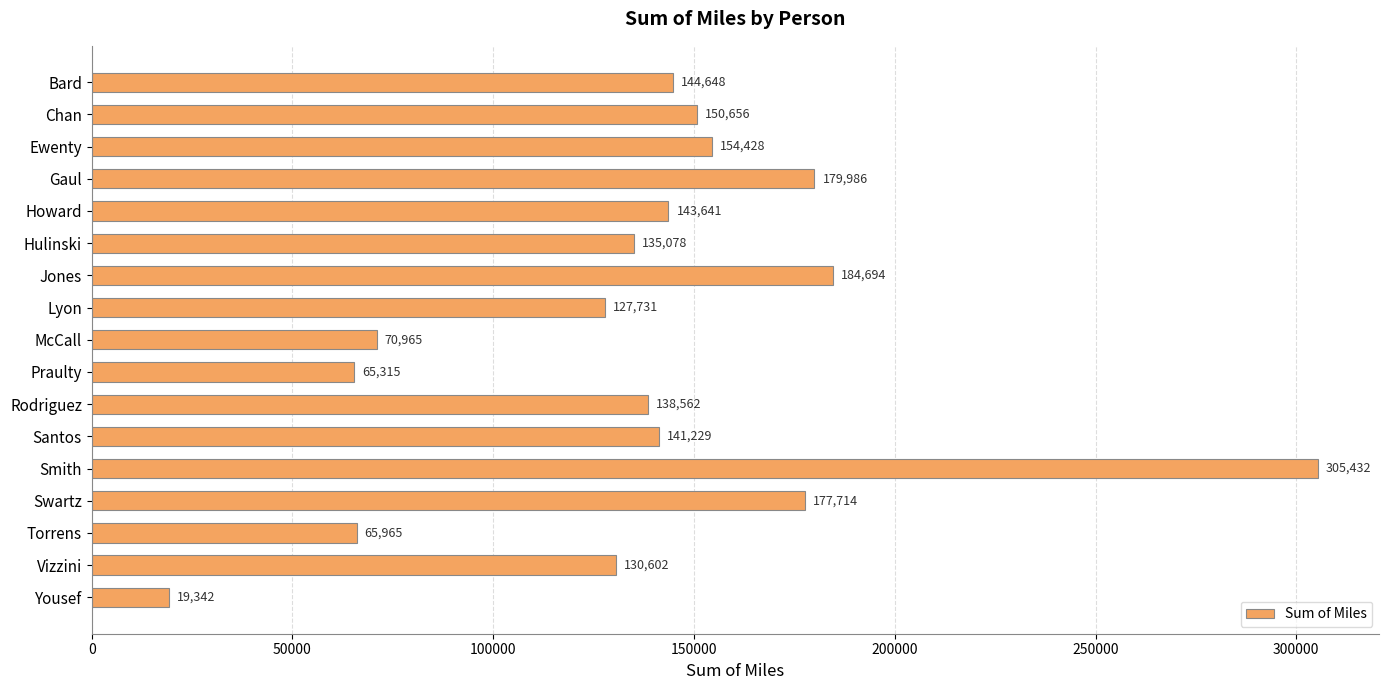

The chart shows a value of 221913.4 at Chan. True or false?

False